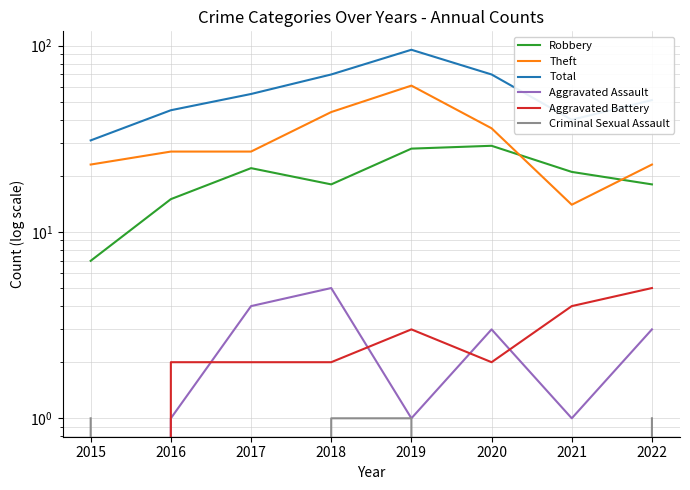

The value of Total at 2019 is 54. True or false?

False